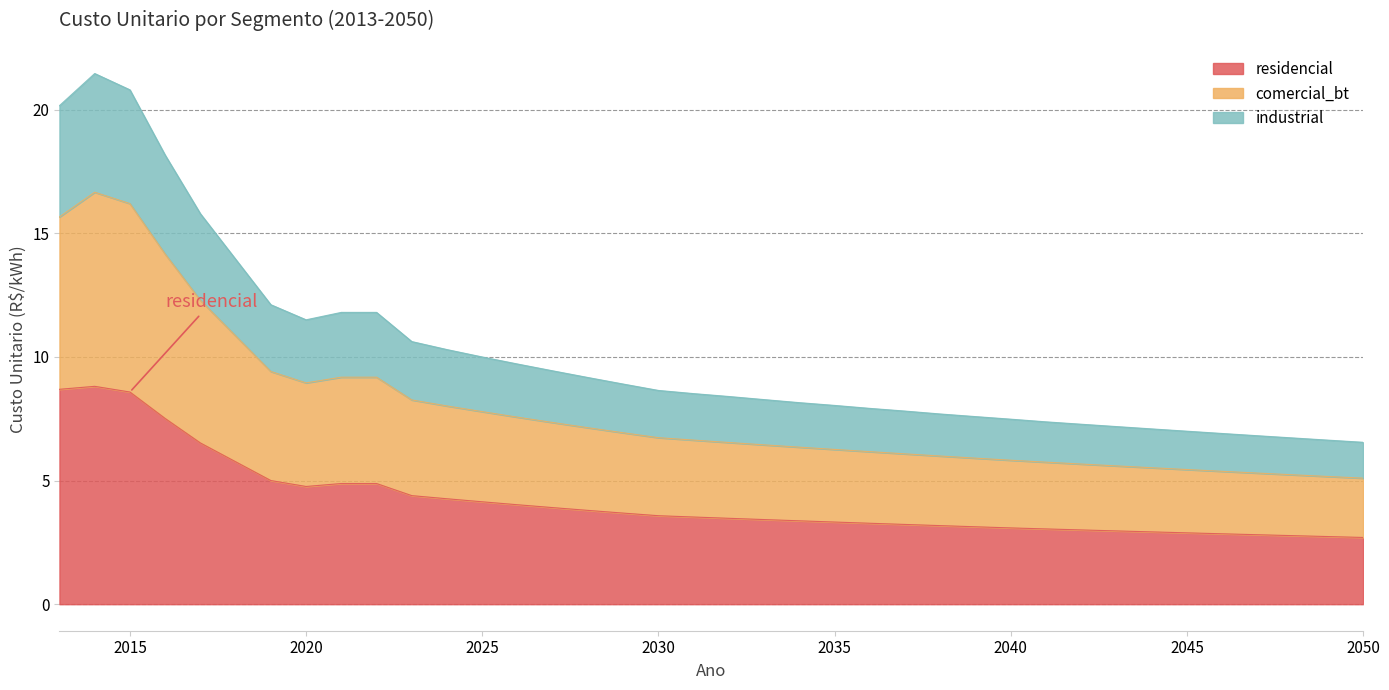

Reading right to left, what are all the values shown in this chart?

residencial: 2.7	2.7	2.8	2.8	2.8	2.9	2.9	3.0	3.0	3.0	3.1	3.1	3.2	3.2	3.3	3.3	3.4	3.4	3.5	3.5	3.6	3.7	3.8	3.9	4.0	4.1	4.3	4.4	4.9	4.9	4.8	5.0	5.8	6.5	7.5	8.6	8.8	8.7
comercial_bt: 5.1	5.2	5.2	5.3	5.4	5.4	5.5	5.6	5.7	5.7	5.8	5.9	6.0	6.1	6.2	6.3	6.3	6.4	6.5	6.6	6.7	6.9	7.1	7.3	7.6	7.8	8.0	8.3	9.2	9.2	8.9	9.4	10.8	12.3	14.2	16.2	16.7	15.7
industrial: 6.5	6.6	6.7	6.8	6.9	7.0	7.1	7.2	7.3	7.4	7.5	7.6	7.7	7.8	7.9	8.0	8.1	8.3	8.4	8.5	8.6	8.9	9.2	9.4	9.7	10.0	10.3	10.6	11.8	11.8	11.5	12.1	13.9	15.8	18.2	20.8	21.5	20.2